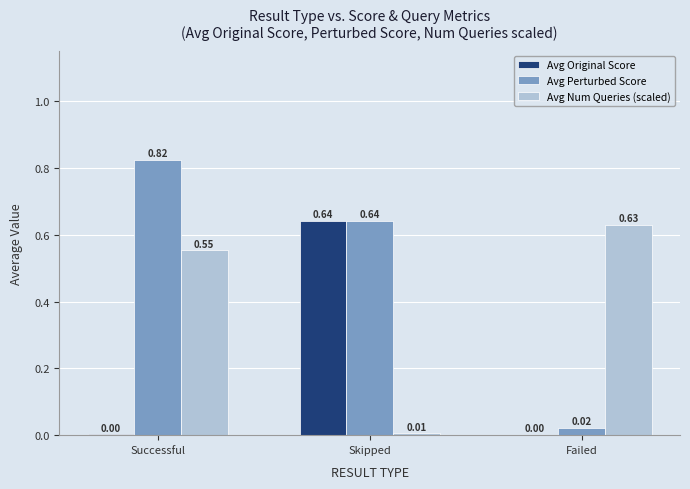

At which label does Avg Original Score reach its peak?

Skipped